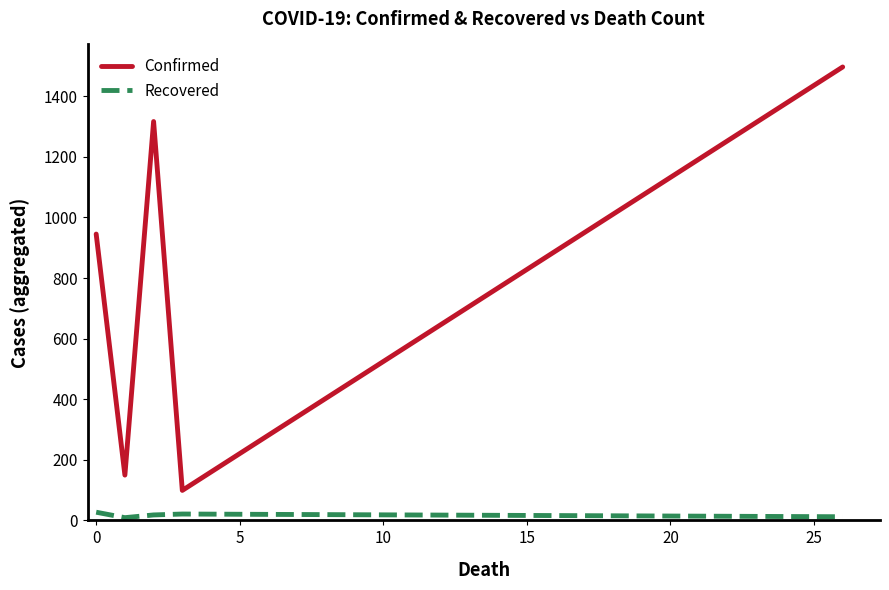

True or false: Confirmed and Recovered intersect in this chart.

False